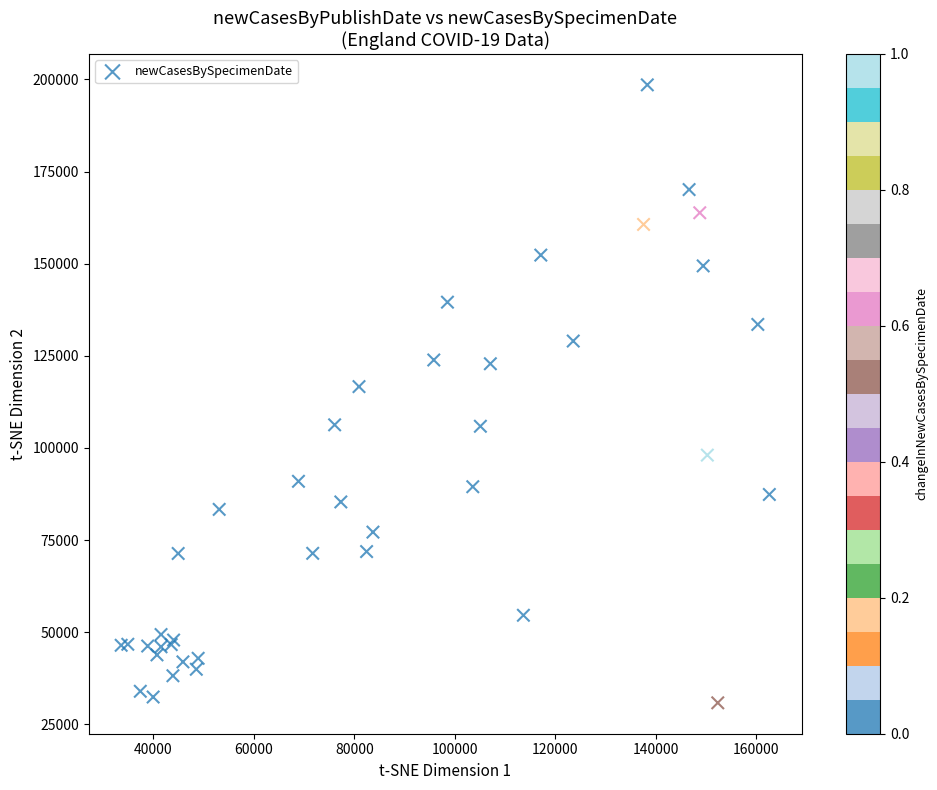

What Y value in the scatter plot is closest to 114687?

116650